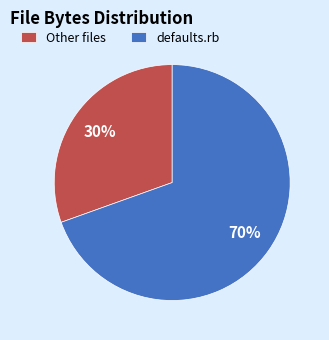

To the nearest percent, what portion does Other files represent?

30%